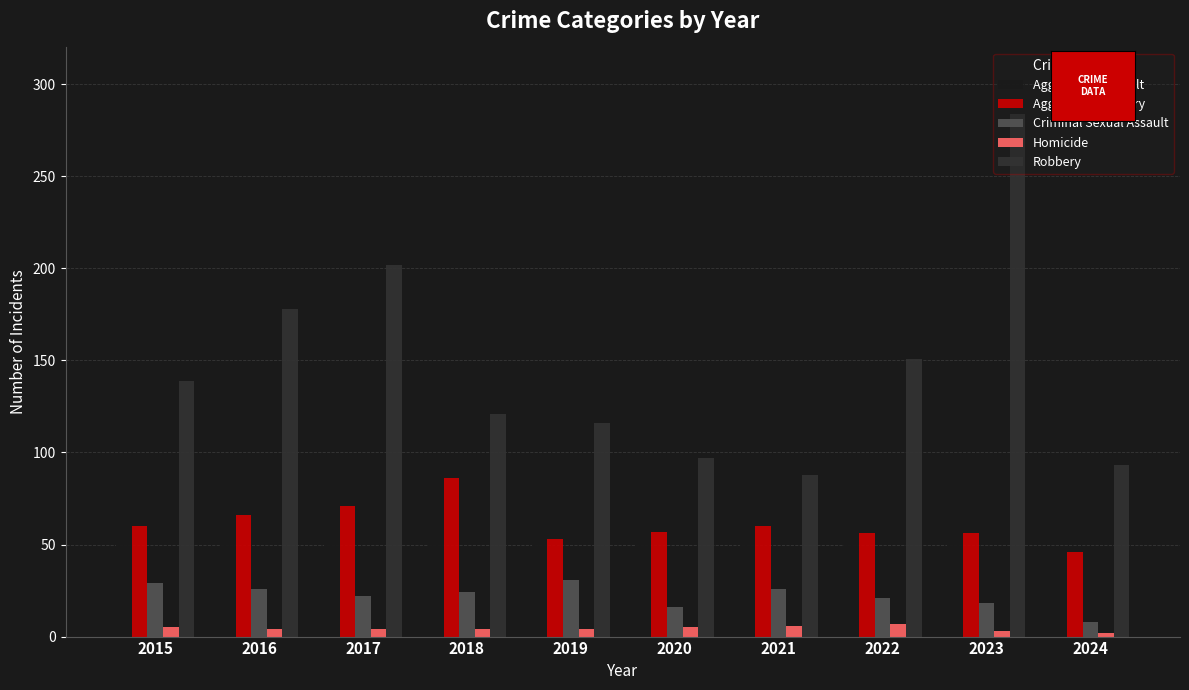

Which series has the largest range (max minus min)?

Robbery